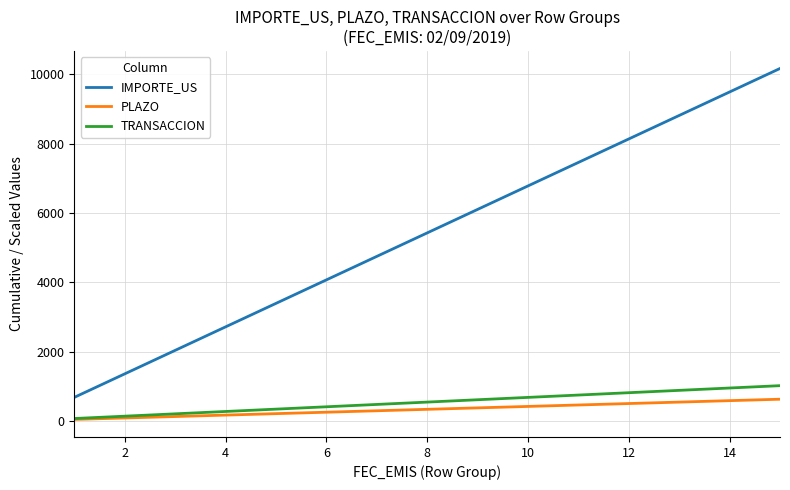

How many lines are shown in the chart?

3